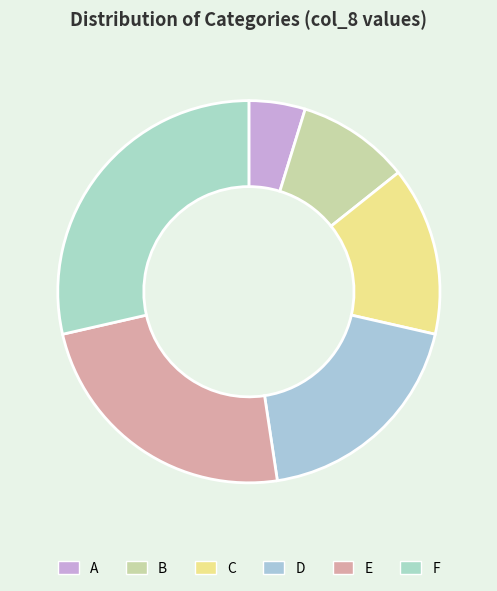

Which slice is the largest?

F